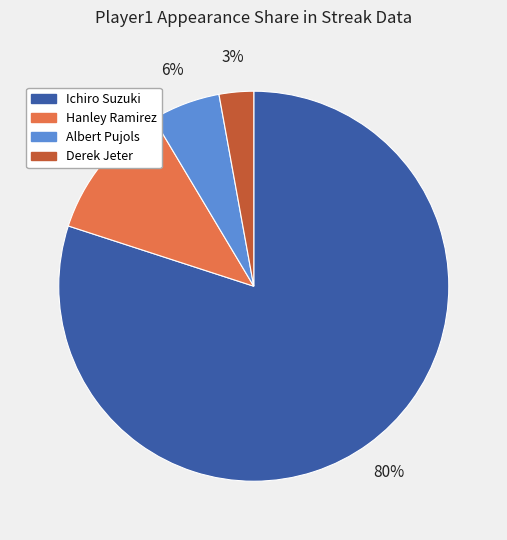

How many segments does this pie chart have?

4